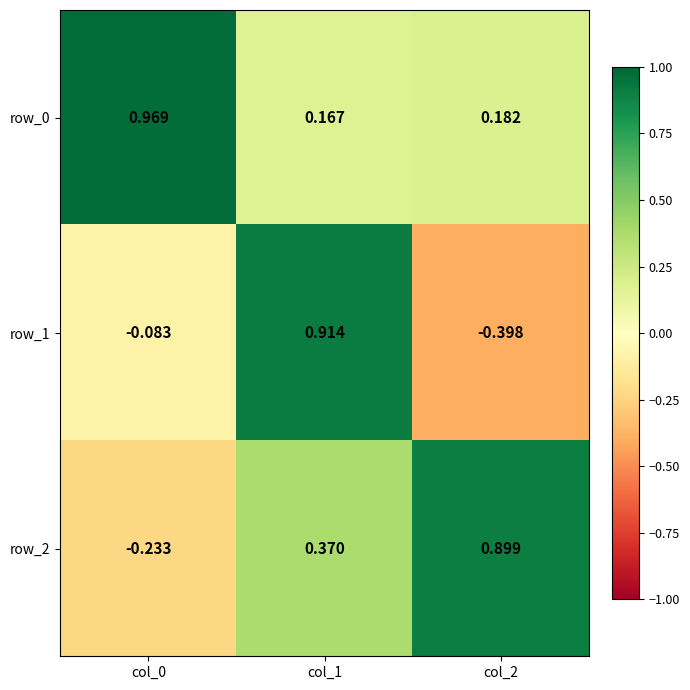

Which category has the lowest value in the row_1 series?

col_2